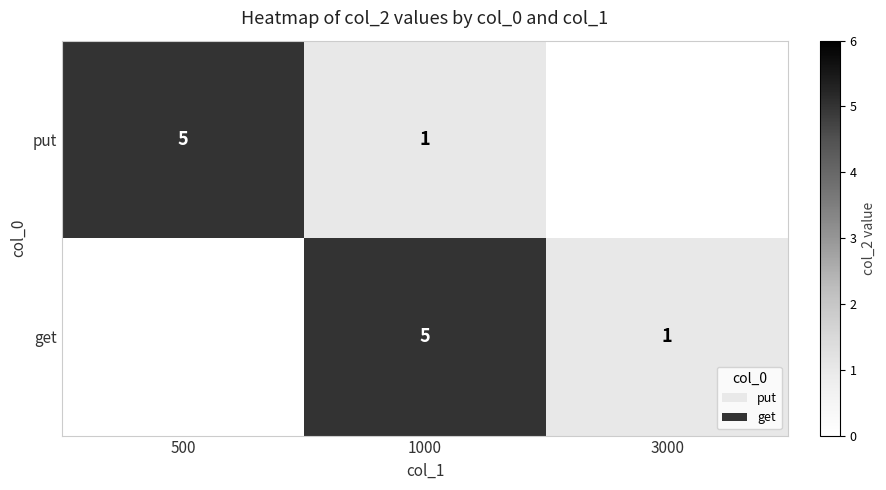

The get series shows 5 at 1000. True or false?

True